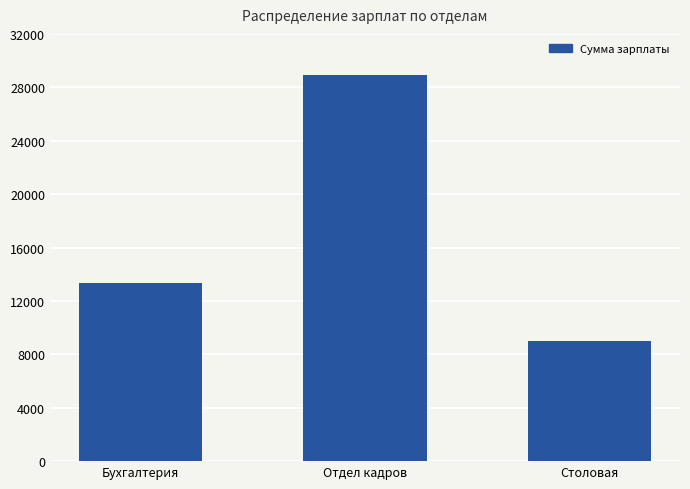

List the labels in order of value, largest first.

Отдел кадров, Бухгалтерия, Столовая